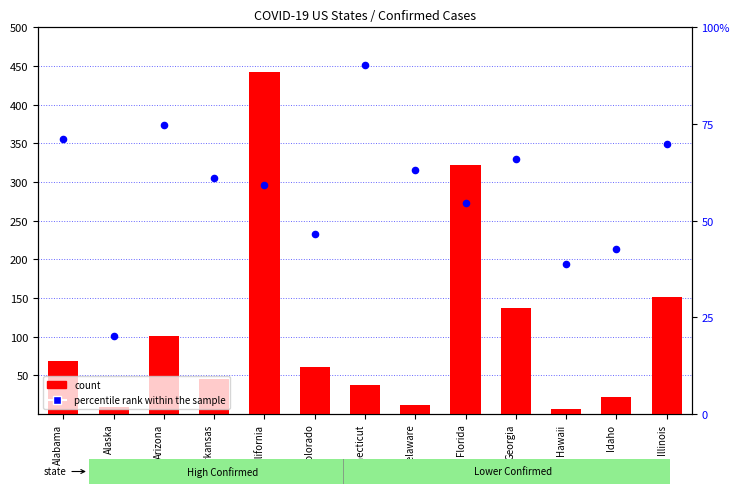

At which category is the sum across all series the highest?

California